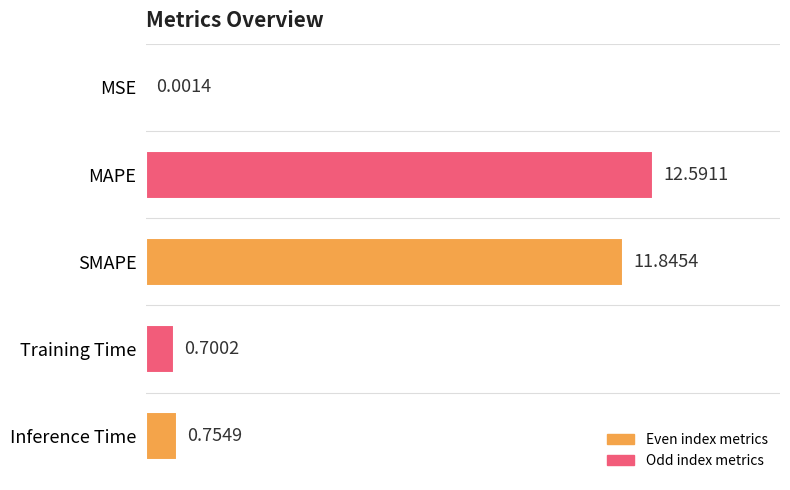

What is the sum of all values?

25.9